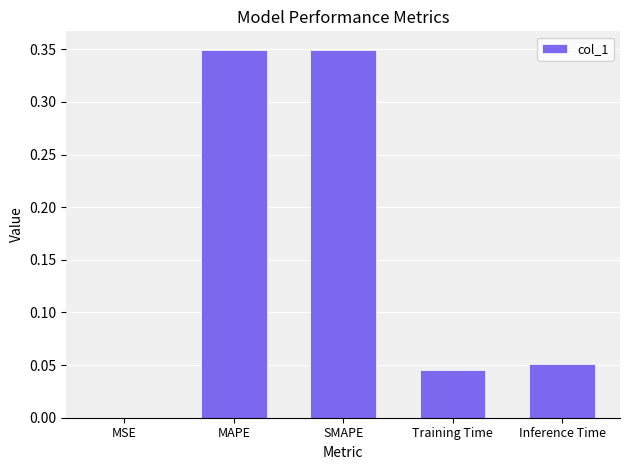

What is the sum of all values?

0.8